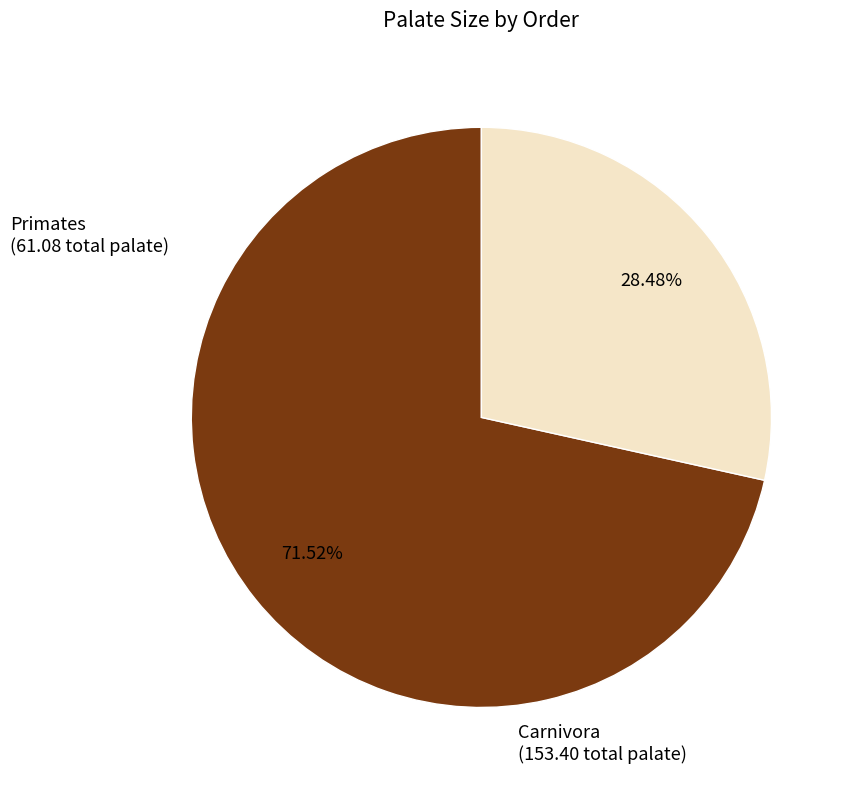

What is the ratio of the value at Carnivora to the value at Primates?

2.5